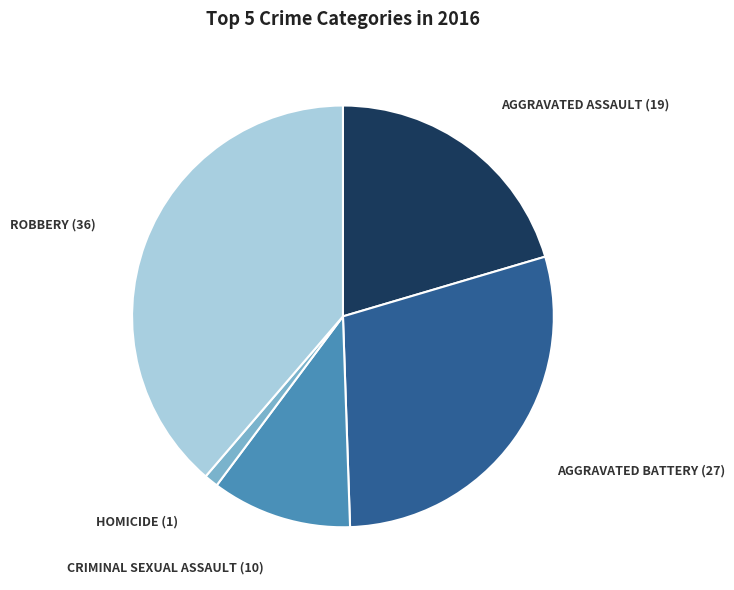

Is there any slice that represents more than half of the pie?

No